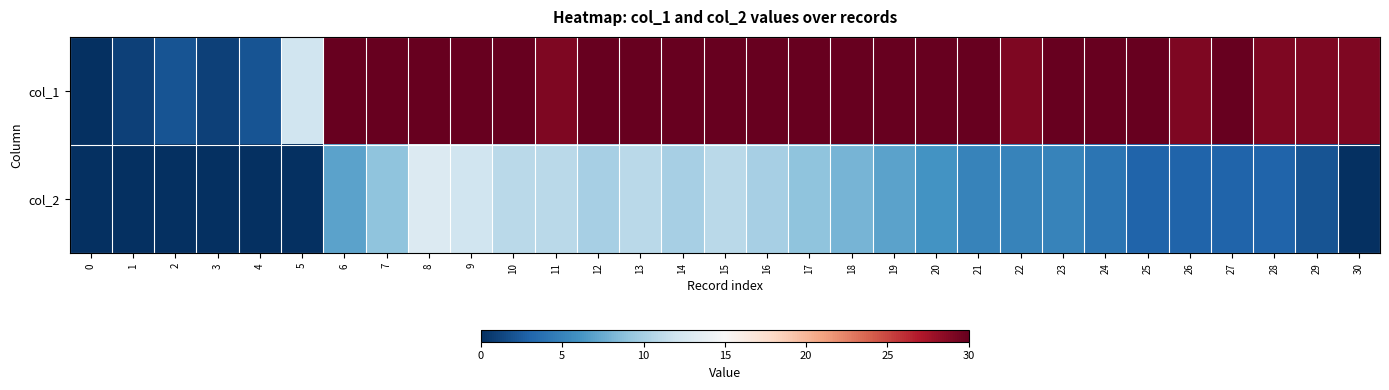

Rank the series at 18 from lowest to highest value.

col_2, col_1